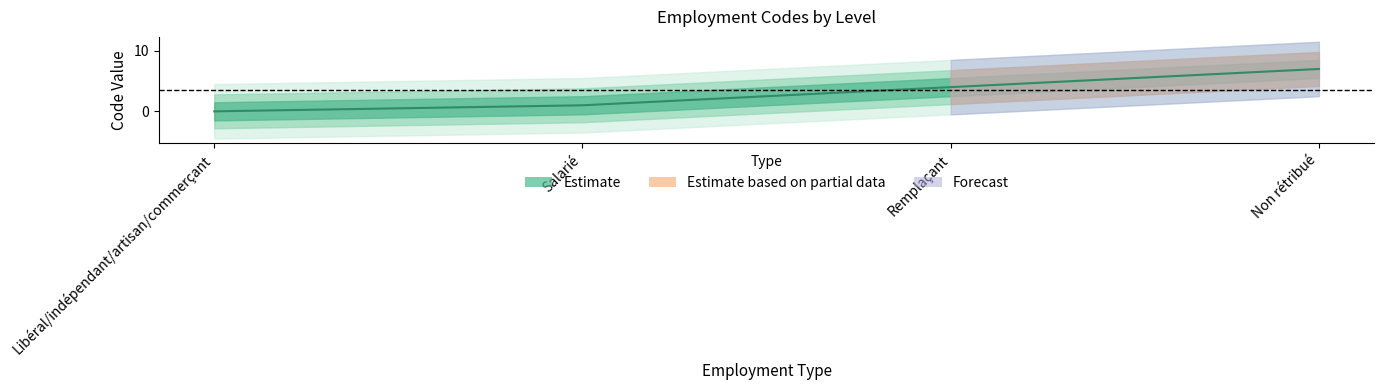

Which category has the highest value across all series?

Non rétribué